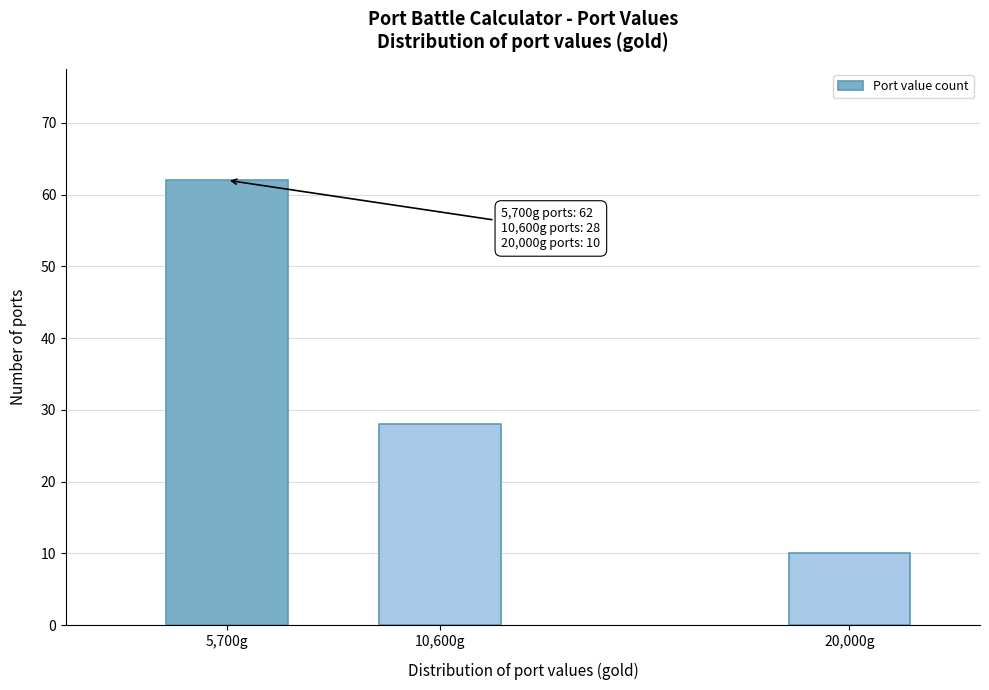

Reading left to right, list all the values displayed in this chart.

5,700g=62	10,600g=28	20,000g=10